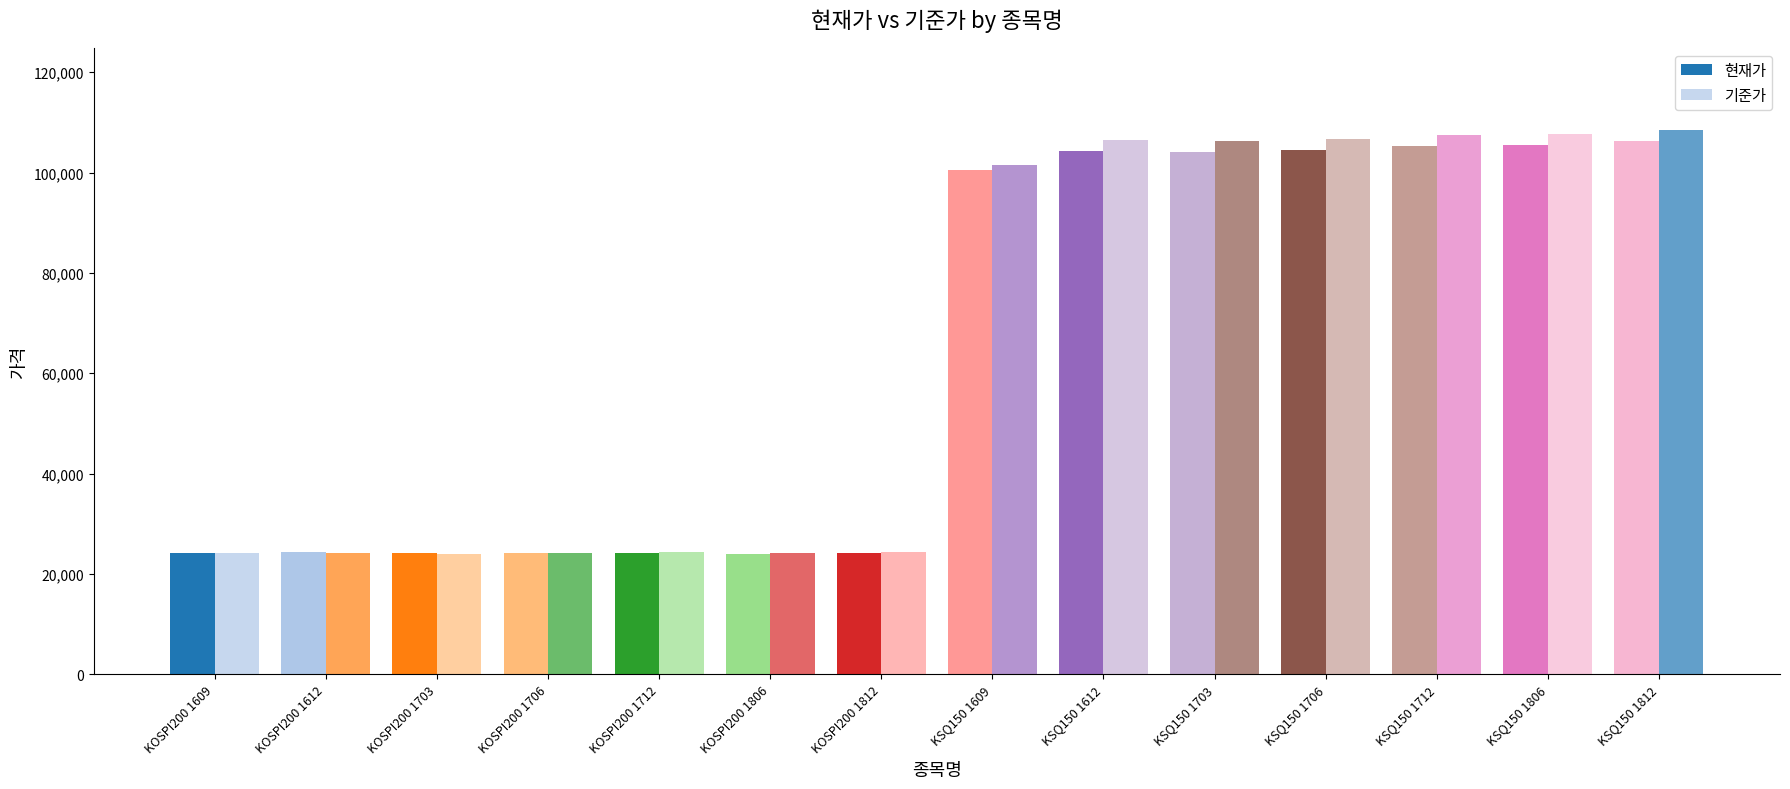

Are the bars grouped side by side (vs. stacked)?

Yes